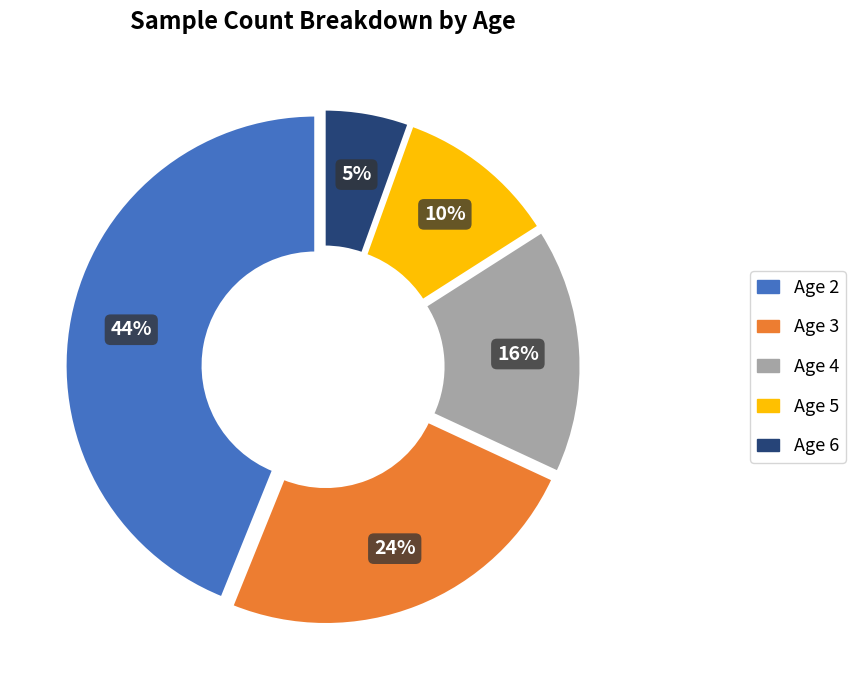

To the nearest percent, what is the average slice percentage?

20%